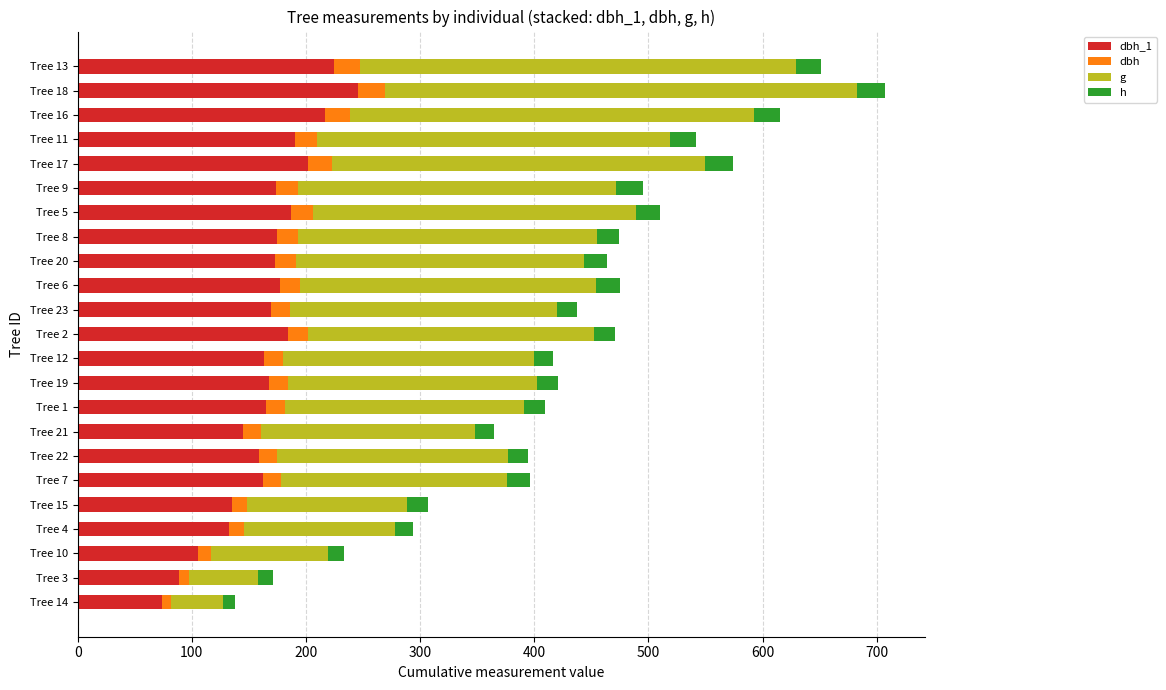

At which category is the sum across all series the highest?

Tree 18